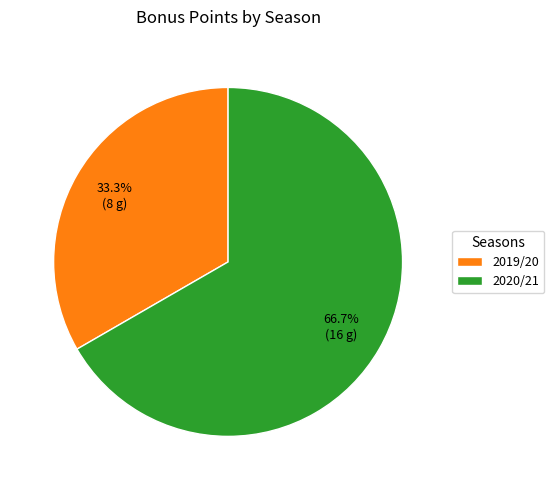

How much of the chart is everything except 2020/21?

33.3%